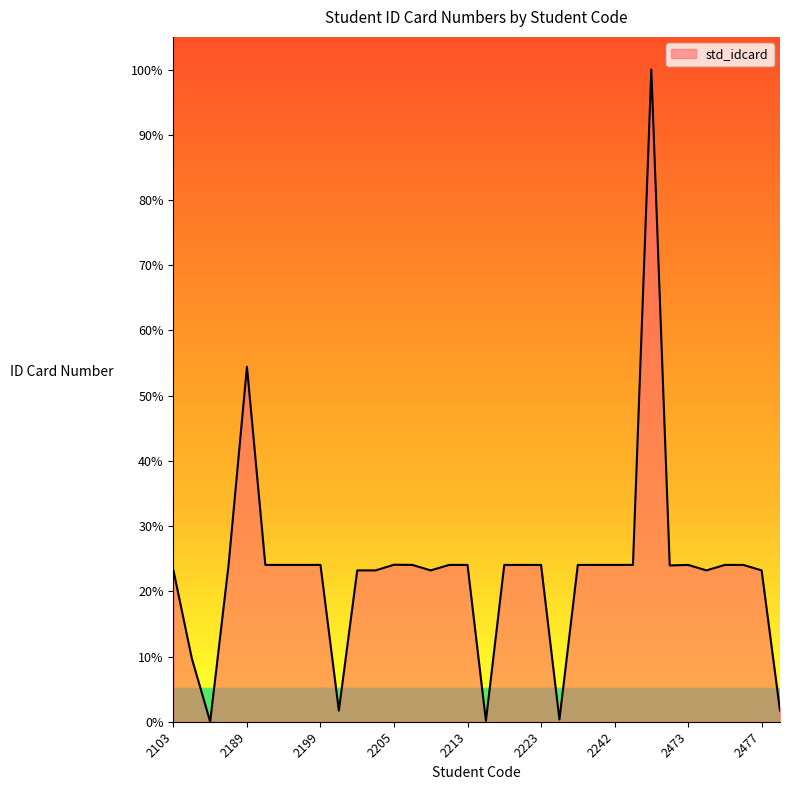

What is the difference between the maximum and minimum values?

100.0